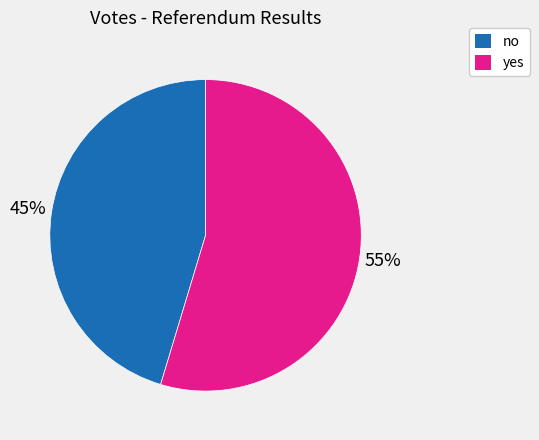

The no slice represents 45% of the pie. True or false?

True